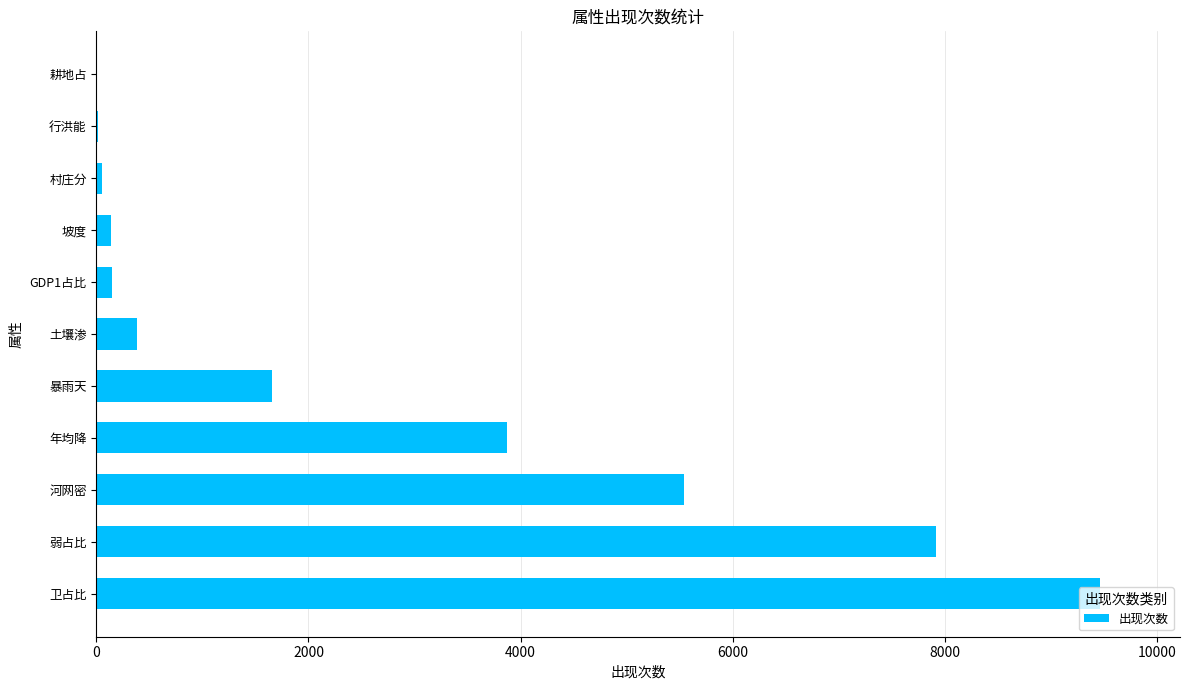

The chart shows a value of 9463 at 卫占比. True or false?

True